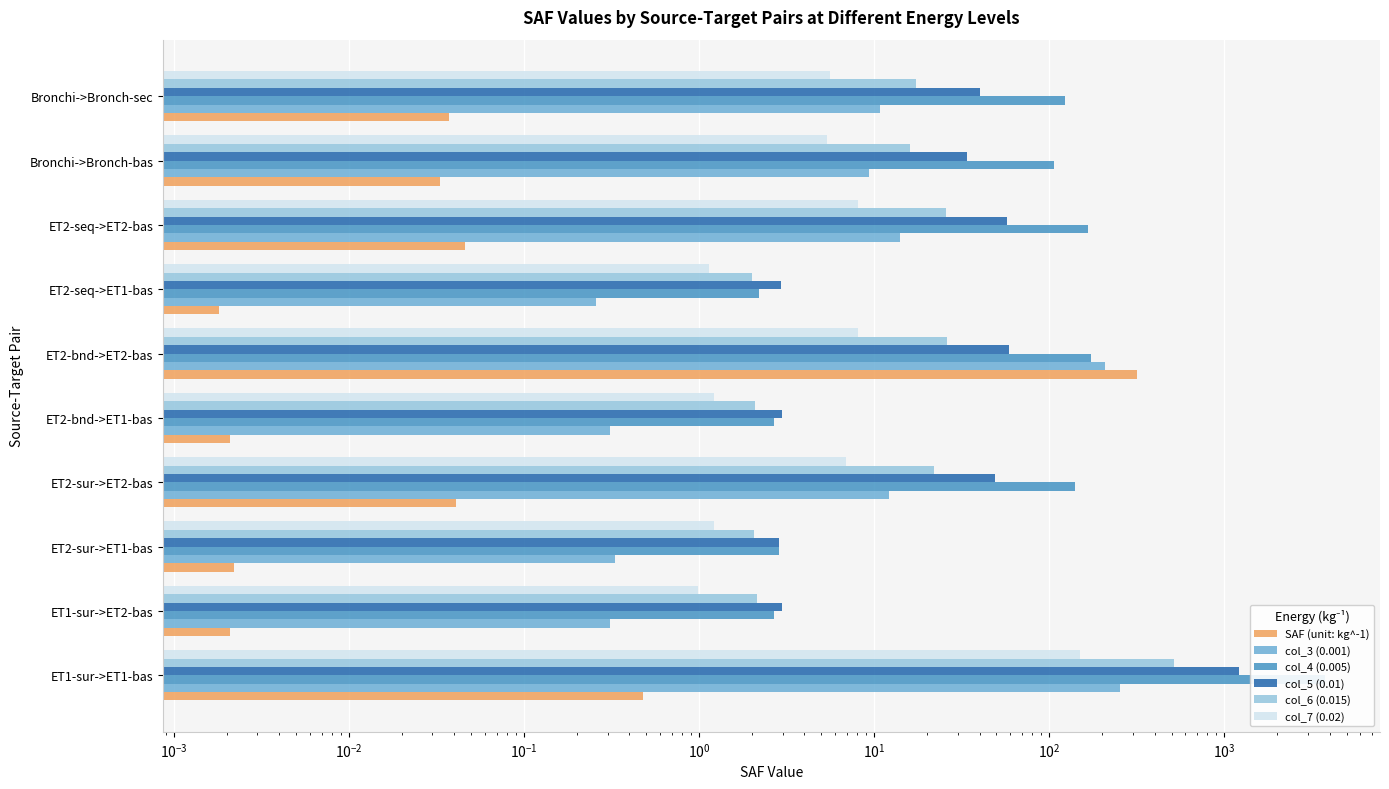

Is the value of SAF (unit: kg^-1) at ET2-seq->ET2-bas greater than the value of col_7 (0.02) at Bronchi->Bronch-sec?

No